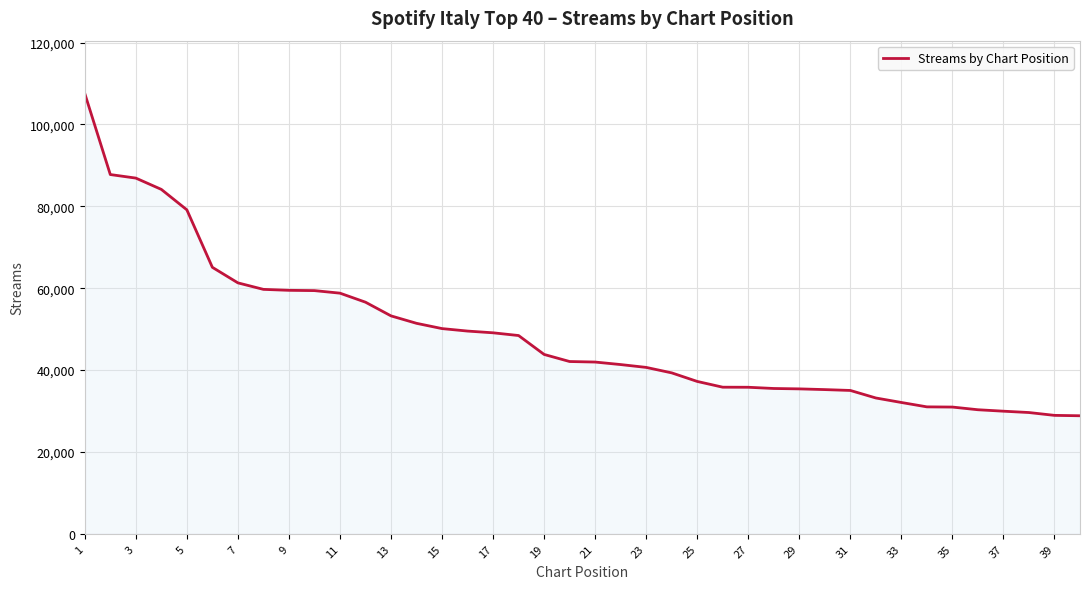

What is the greatest value displayed?

107547